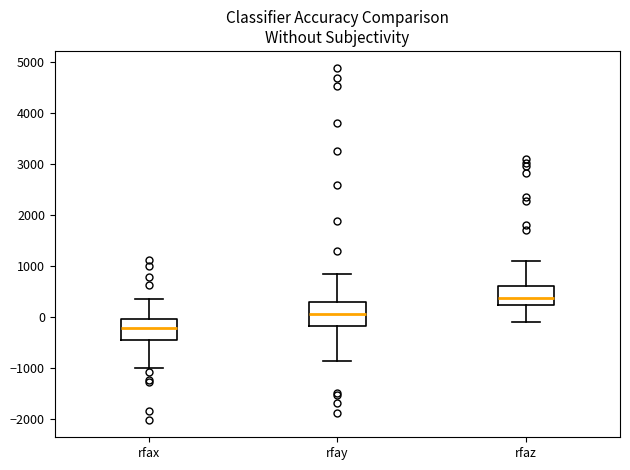

Which box's median line is the highest?

rfaz